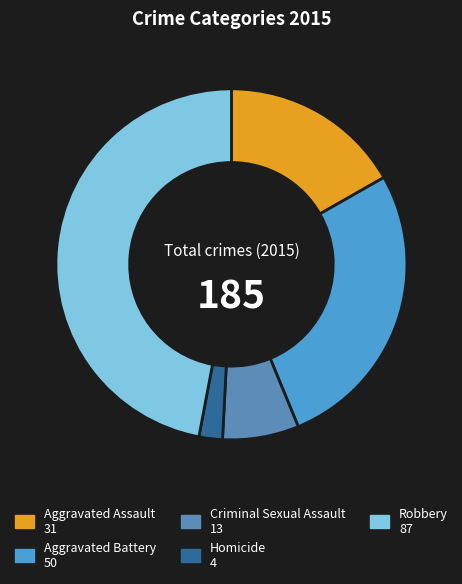

Rank the categories by value from lowest to highest.

Homicide, Criminal Sexual Assault, Aggravated Assault, Aggravated Battery, Robbery